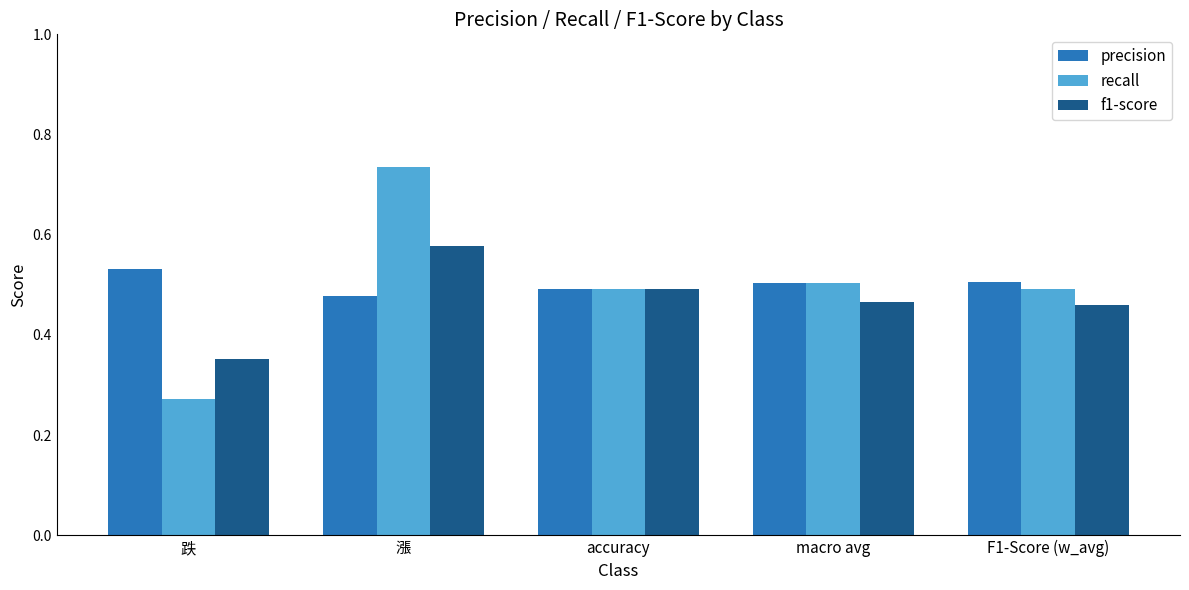

How many groups of bars are there?

5